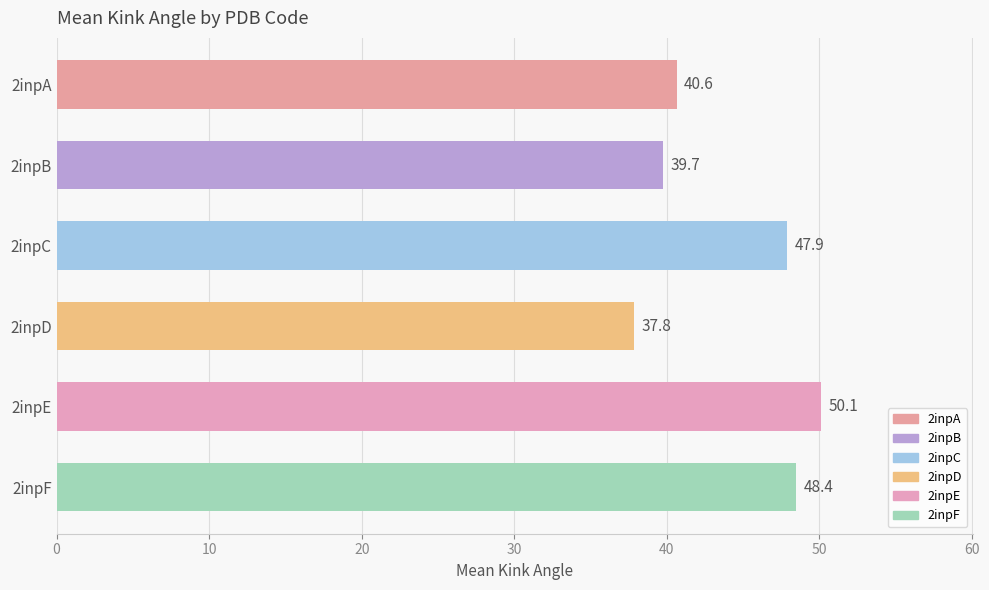

What is the ratio of the value at 2inpF to the value at 2inpD?

1.3